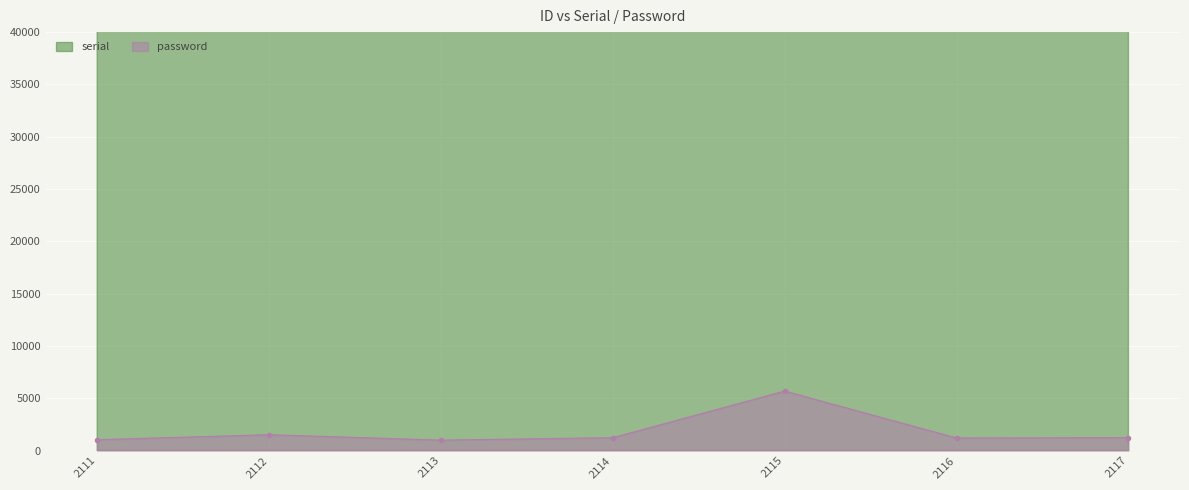

What is the difference between the serial values at 2111 and 2117?

12